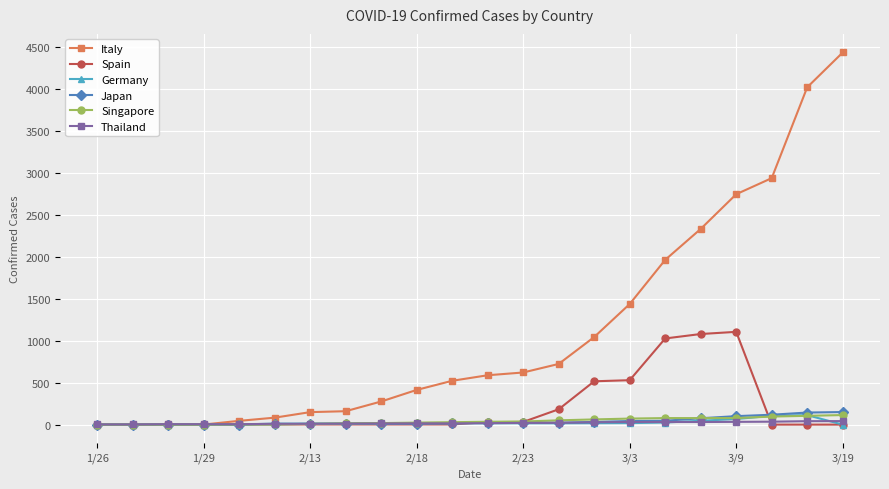

Which series has the largest total across all categories?

Italy